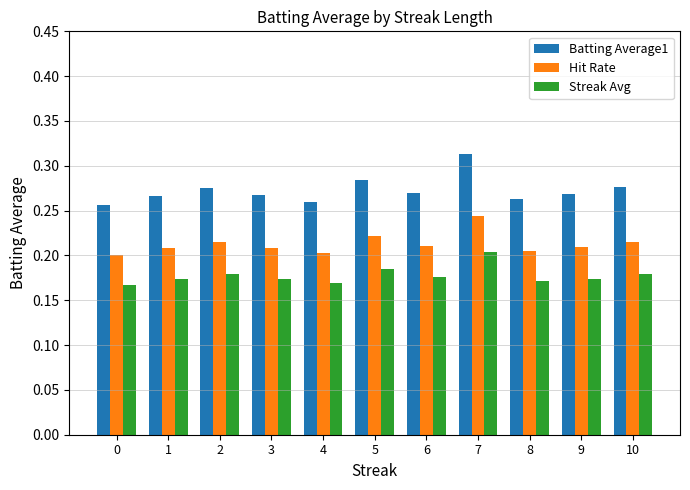

At how many categories does at least one series exceed 0?

11